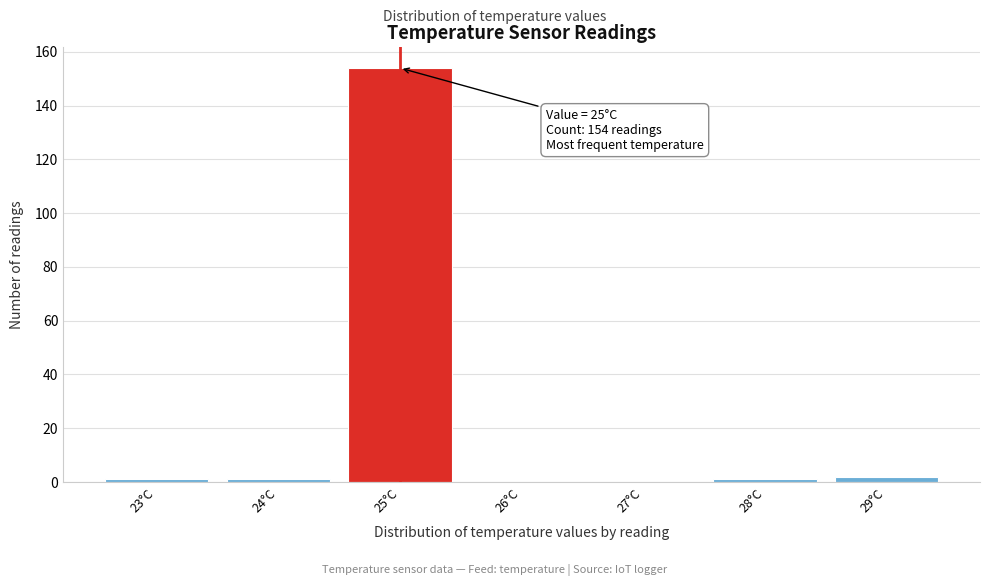

Over which range of the x-axis is the bar tallest?

24.5 to 25.5